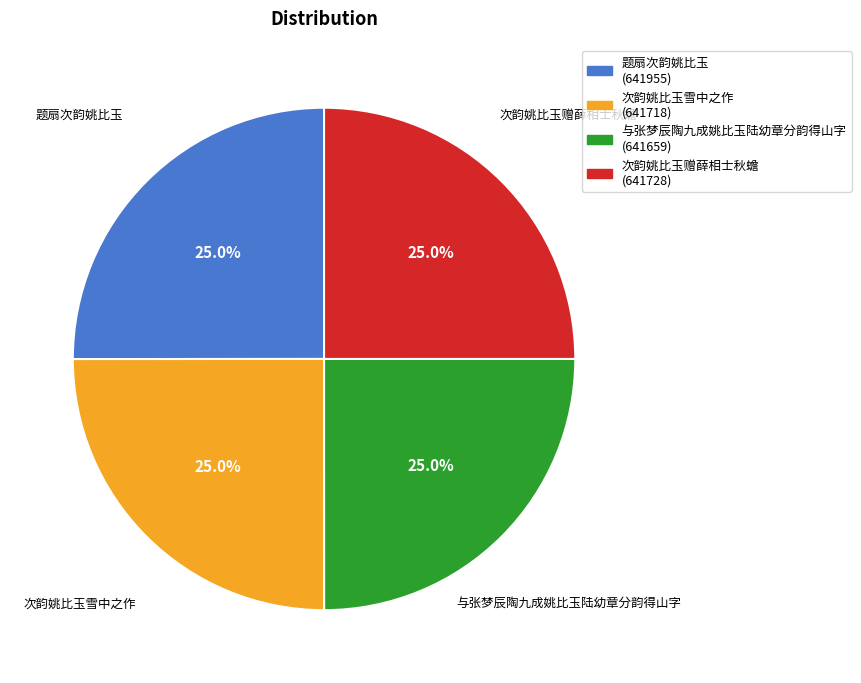

To the nearest percent, what is the average slice percentage?

25%